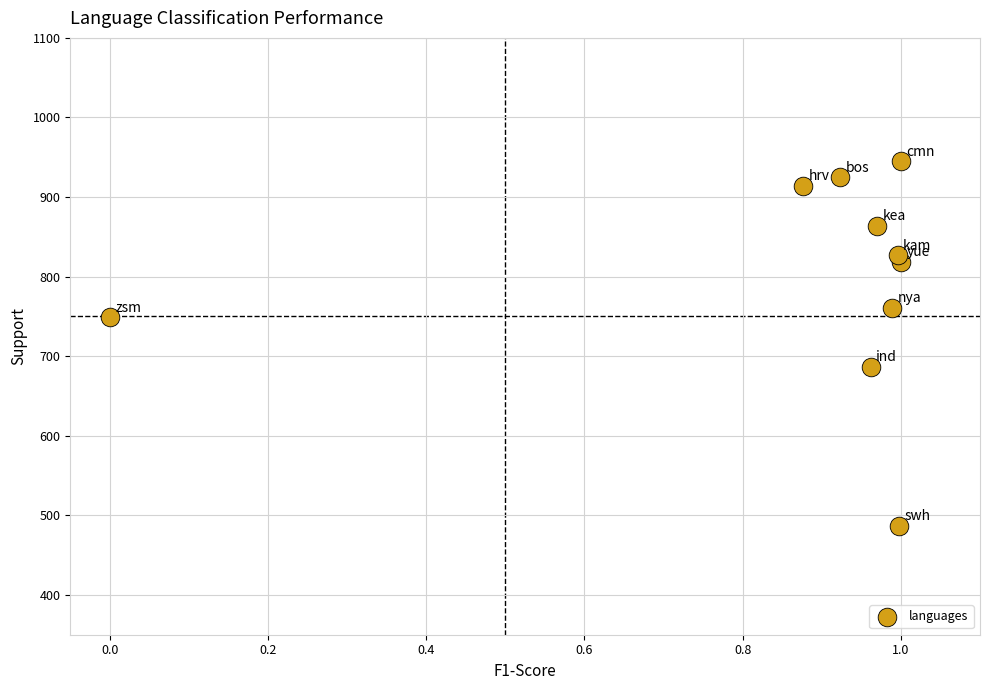

What is the average Y value?

798